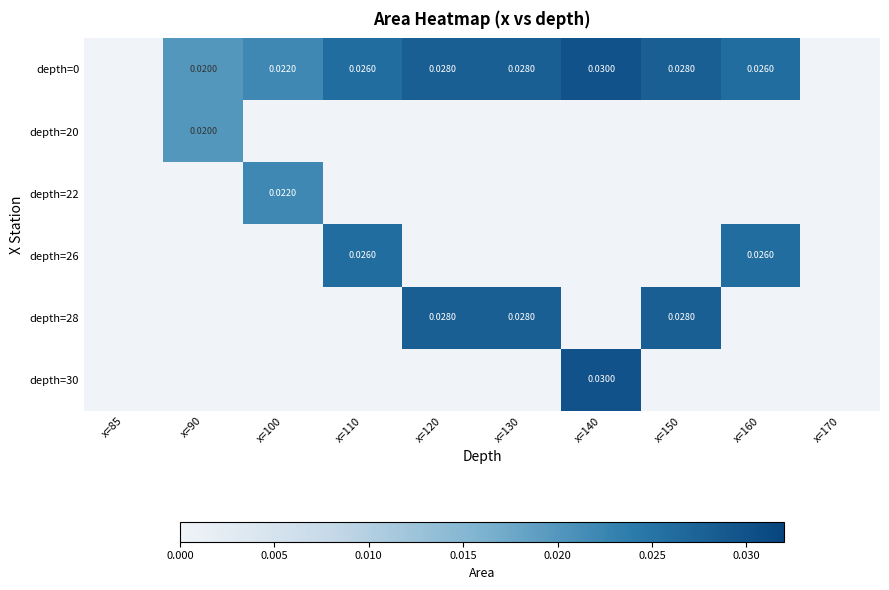

The depth=30 series shows 0.0 at x=140. True or false?

True